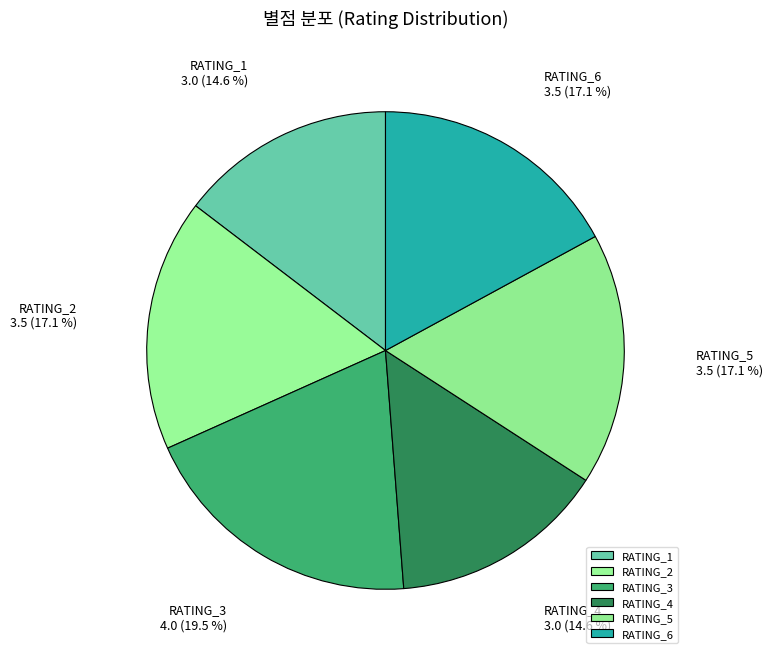

Does RATING_2 represent more than half of the total?

No